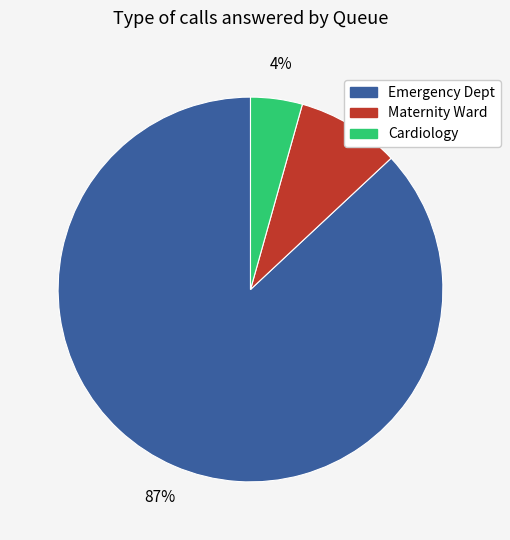

Which category has the biggest portion of the pie?

Emergency Dept